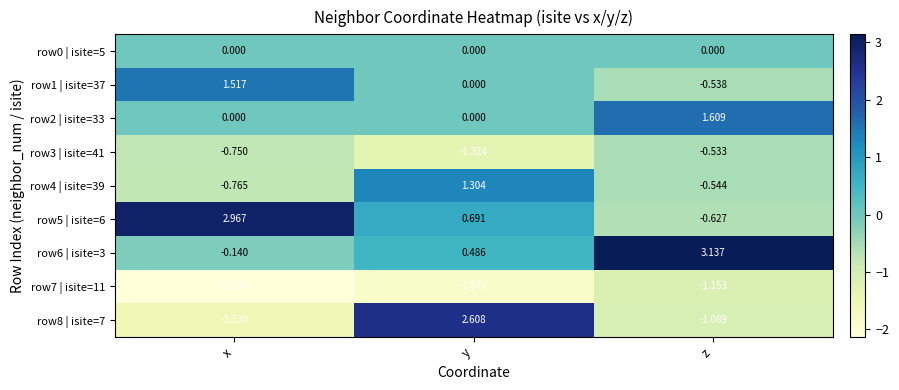

Which category has the lowest value in the row7 | isite=11 series?

x